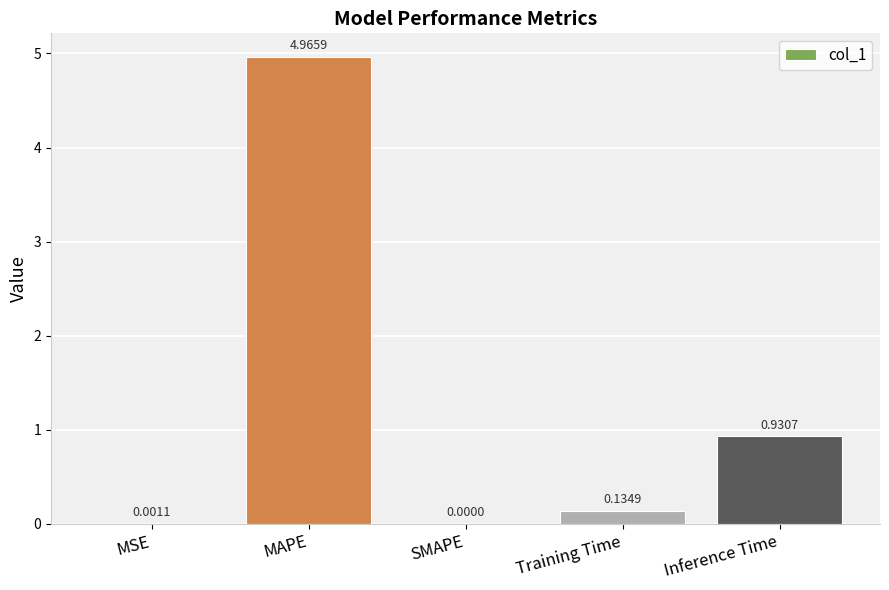

What is the change in value from MAPE to Training Time?

-4.8